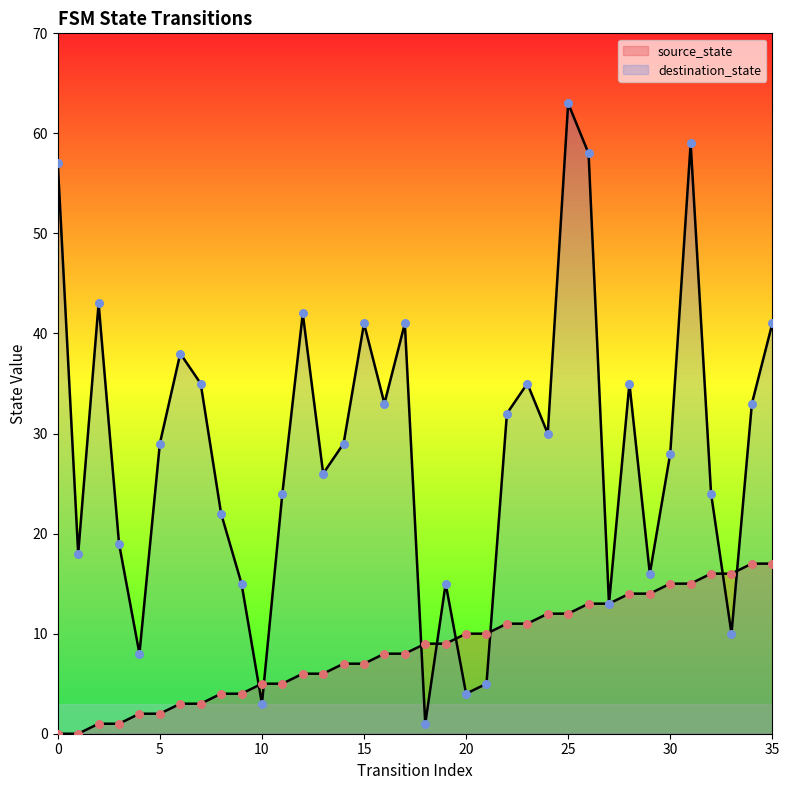

Is the value of source_state at 16 greater than the value of destination_state at 29?

No